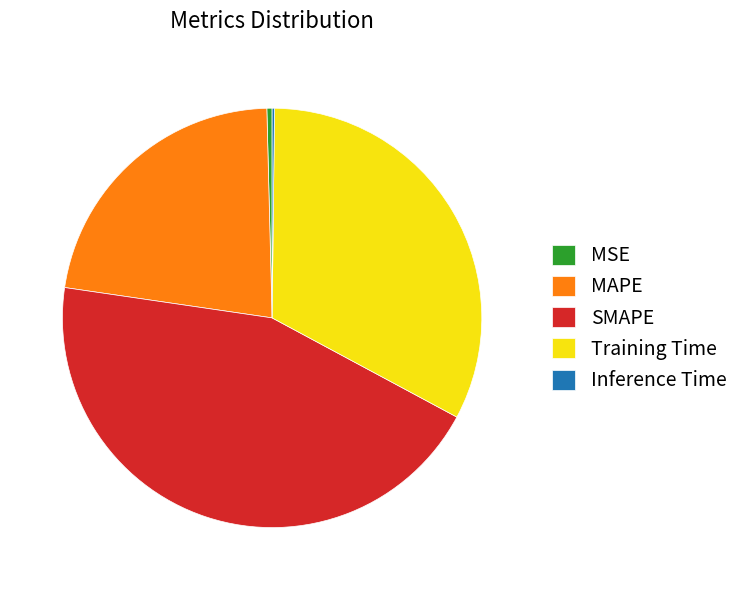

Is there a majority slice in this chart?

No